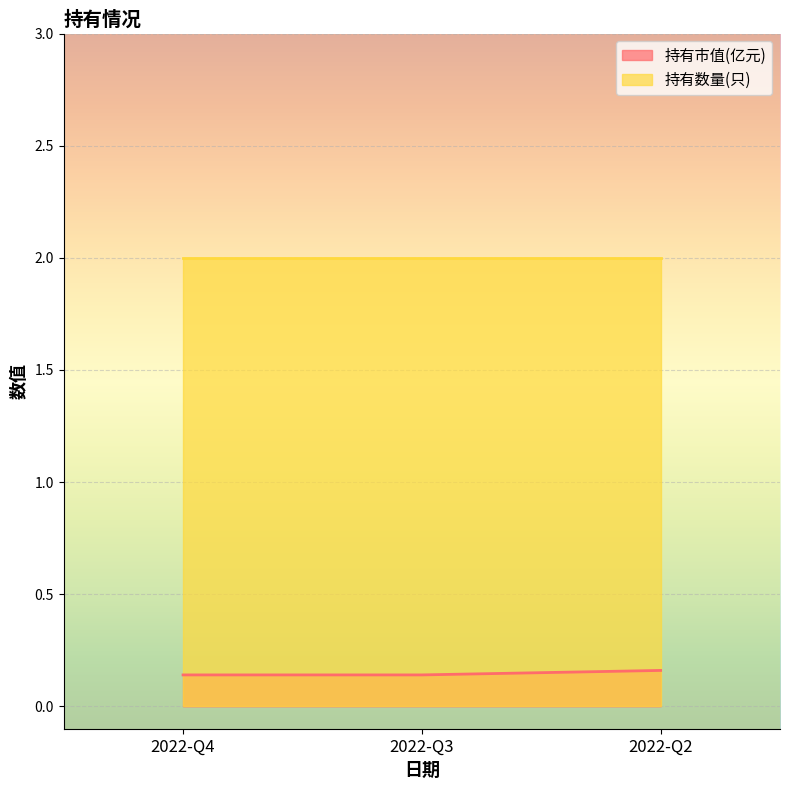

Reading left to right, extract all data points from this chart.

2022-Q4=0.1	2022-Q3=0.1	2022-Q2=0.2